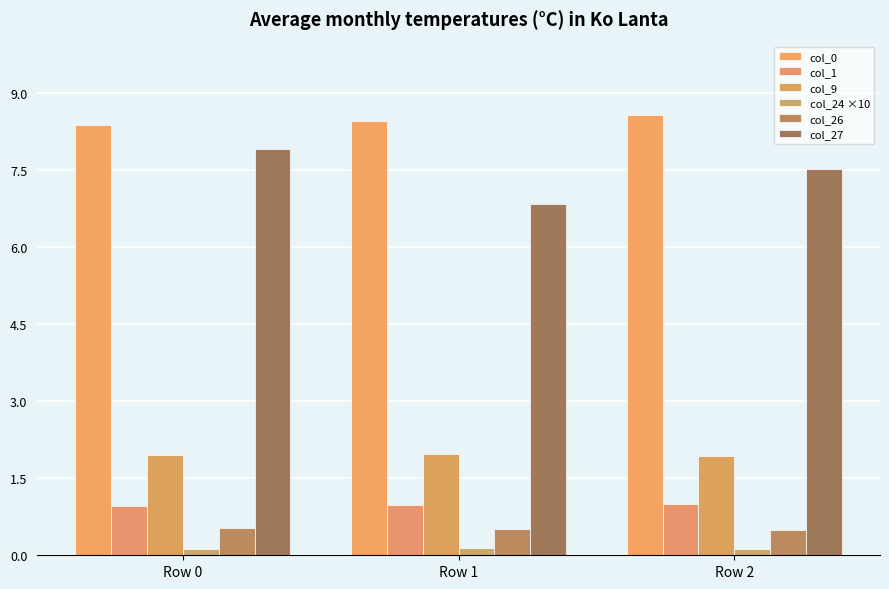

Reading right to left, what are all the values shown in this chart?

col_0: Row 2=8.6	Row 1=8.5	Row 0=8.4
col_1: Row 2=1.0	Row 1=1.0	Row 0=1.0
col_9: Row 2=1.9	Row 1=2.0	Row 0=2.0
col_24 ×10: Row 2=0.1	Row 1=0.1	Row 0=0.1
col_26: Row 2=0.5	Row 1=0.5	Row 0=0.5
col_27: Row 2=7.5	Row 1=6.8	Row 0=7.9